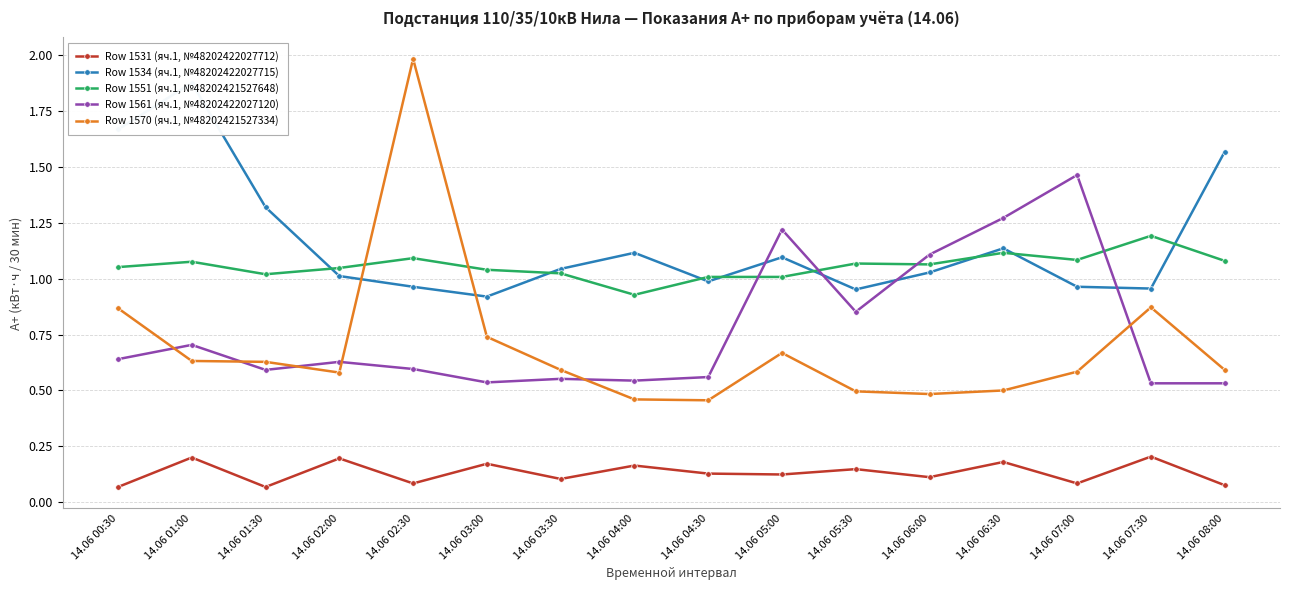

At which label is Row 1534 (яч.1, №48202422027715) closest to 1?

14.06 02:00